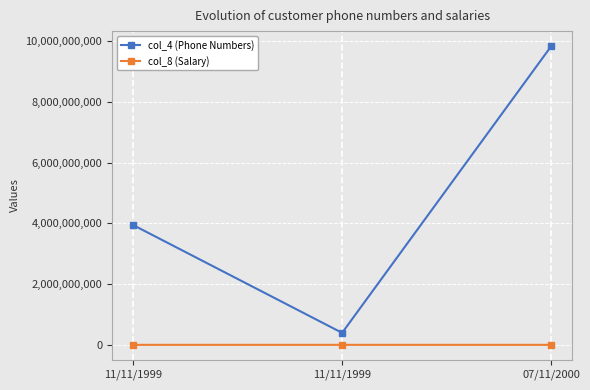

Which series has the widest spread of values?

col_4 (Phone Numbers)